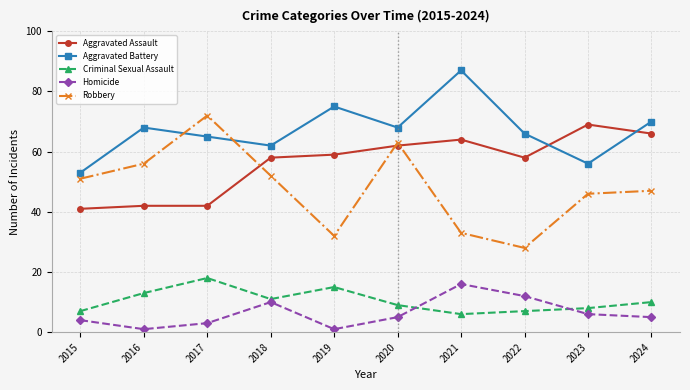

What is the spread (max minus min) of values at 2023?

63